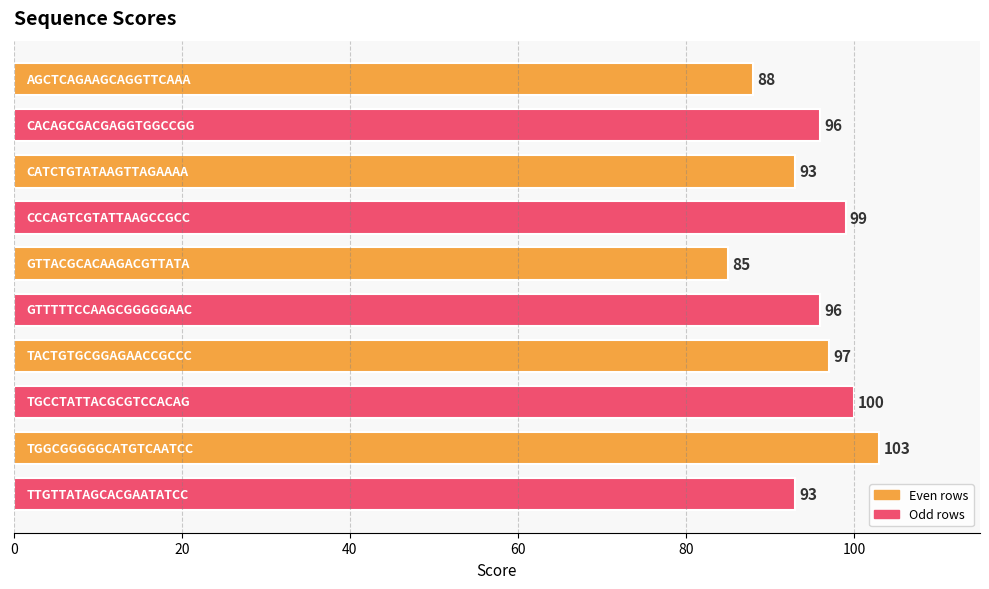

What is the value of the 4th bar from the top?

99